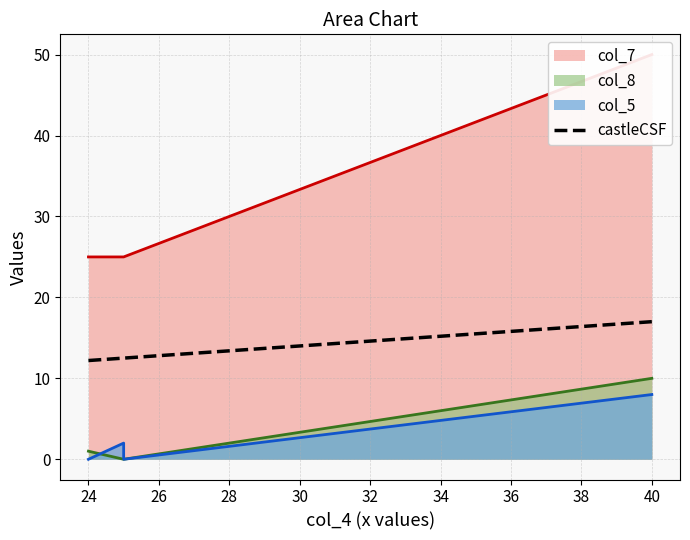

Rank the series at 25 from highest to lowest value.

col_7, col_5, col_8